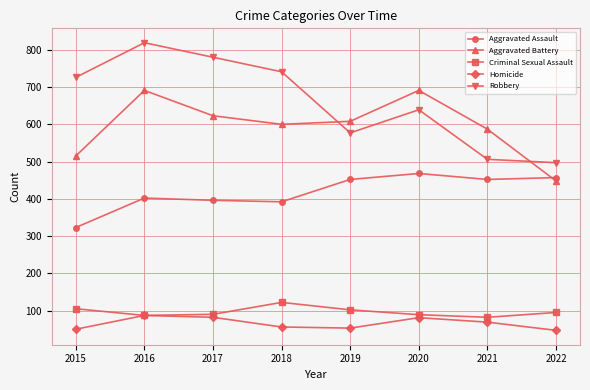

Rank the series by their maximum value, from highest to lowest.

Robbery, Aggravated Battery, Aggravated Assault, Criminal Sexual Assault, Homicide